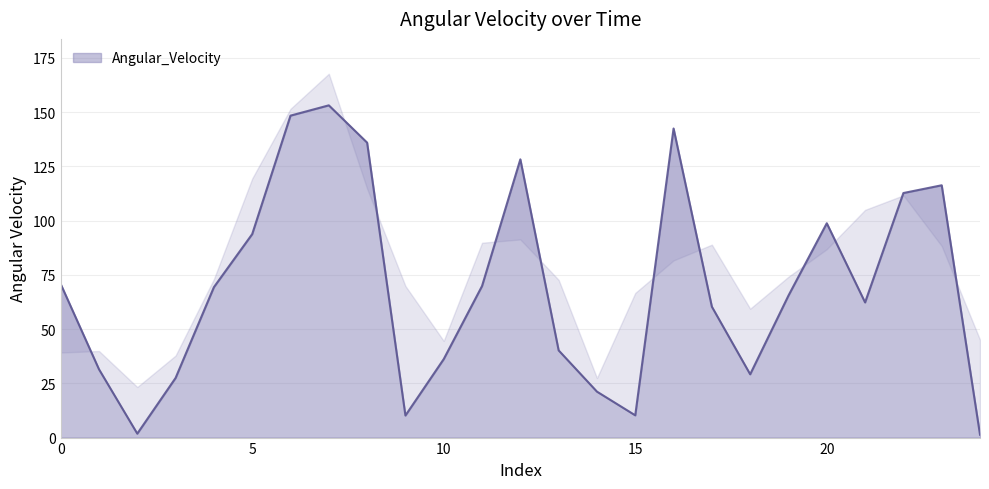

True or false: the data has more than 2 interior local peaks.

True